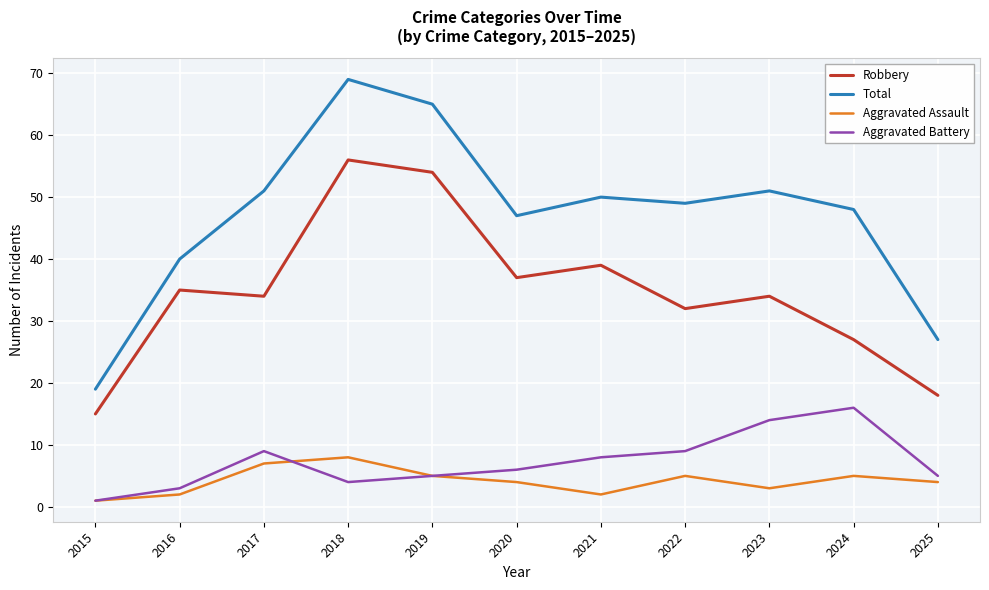

True or false: Robbery and Total cross at least once.

False